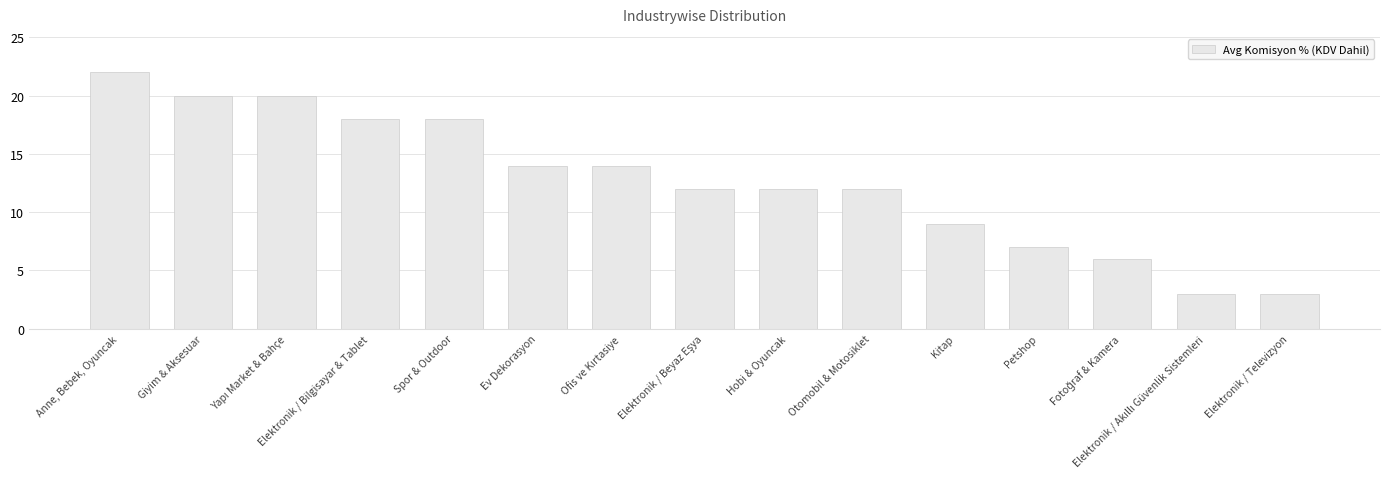

What is the smallest value displayed?

3